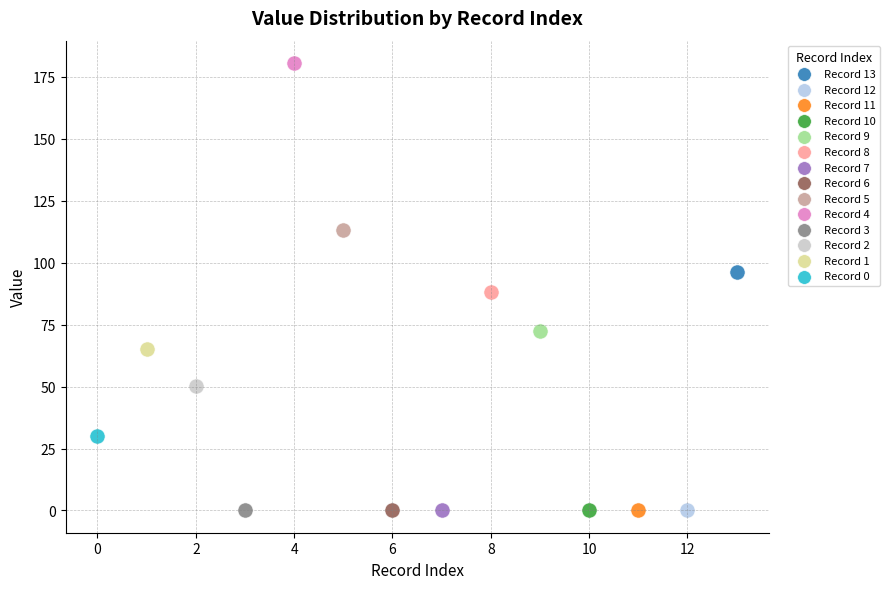

Which series reaches the maximum Y coordinate?

Record 4